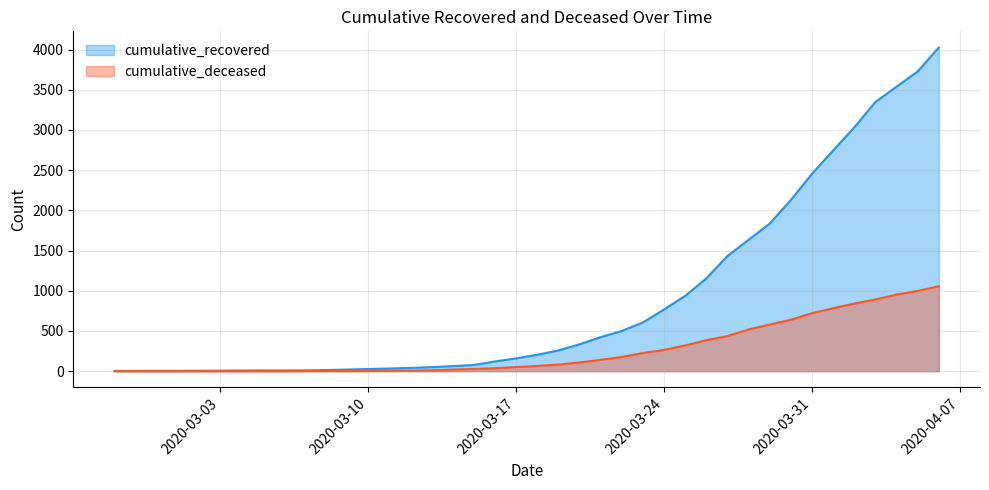

True or false: cumulative_recovered has a value of 40 at 2020-03-12.

True